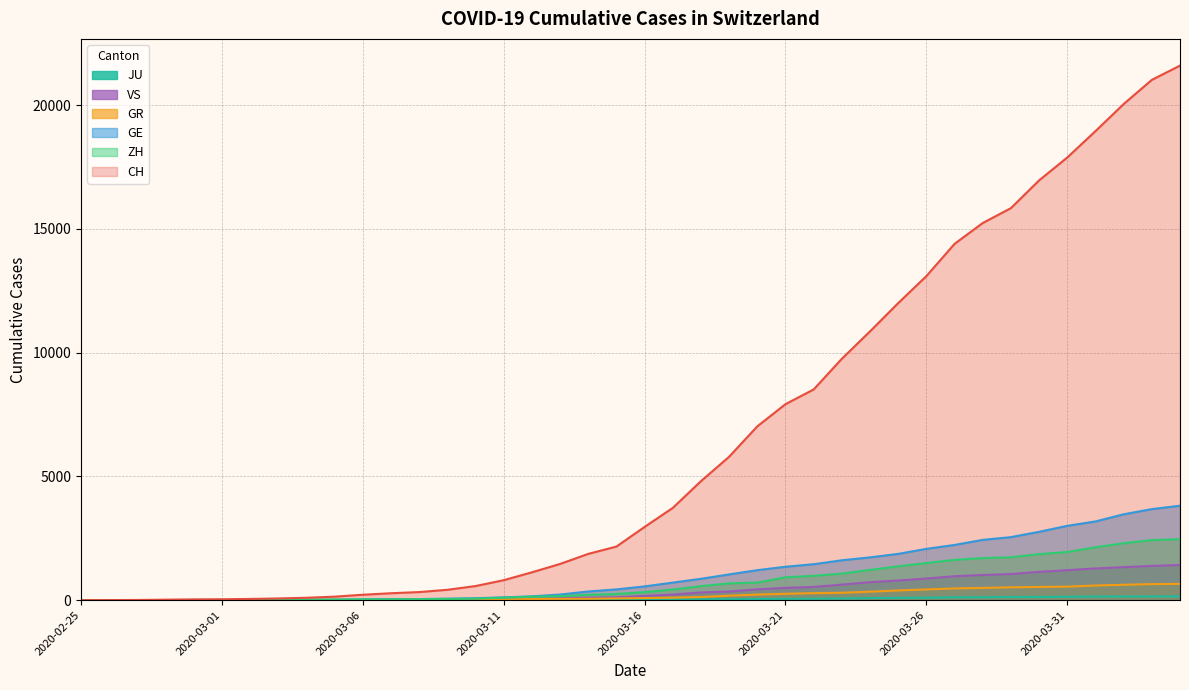

The JU series shows 68 at 2020-02-26. True or false?

False